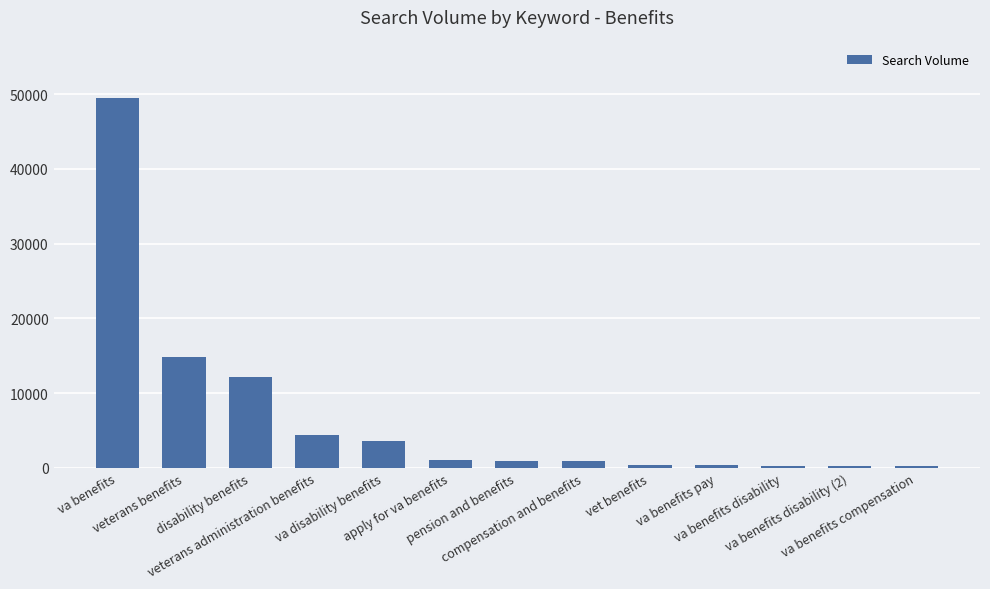

What is the approximate value at vet benefits, to the nearest 50?

400